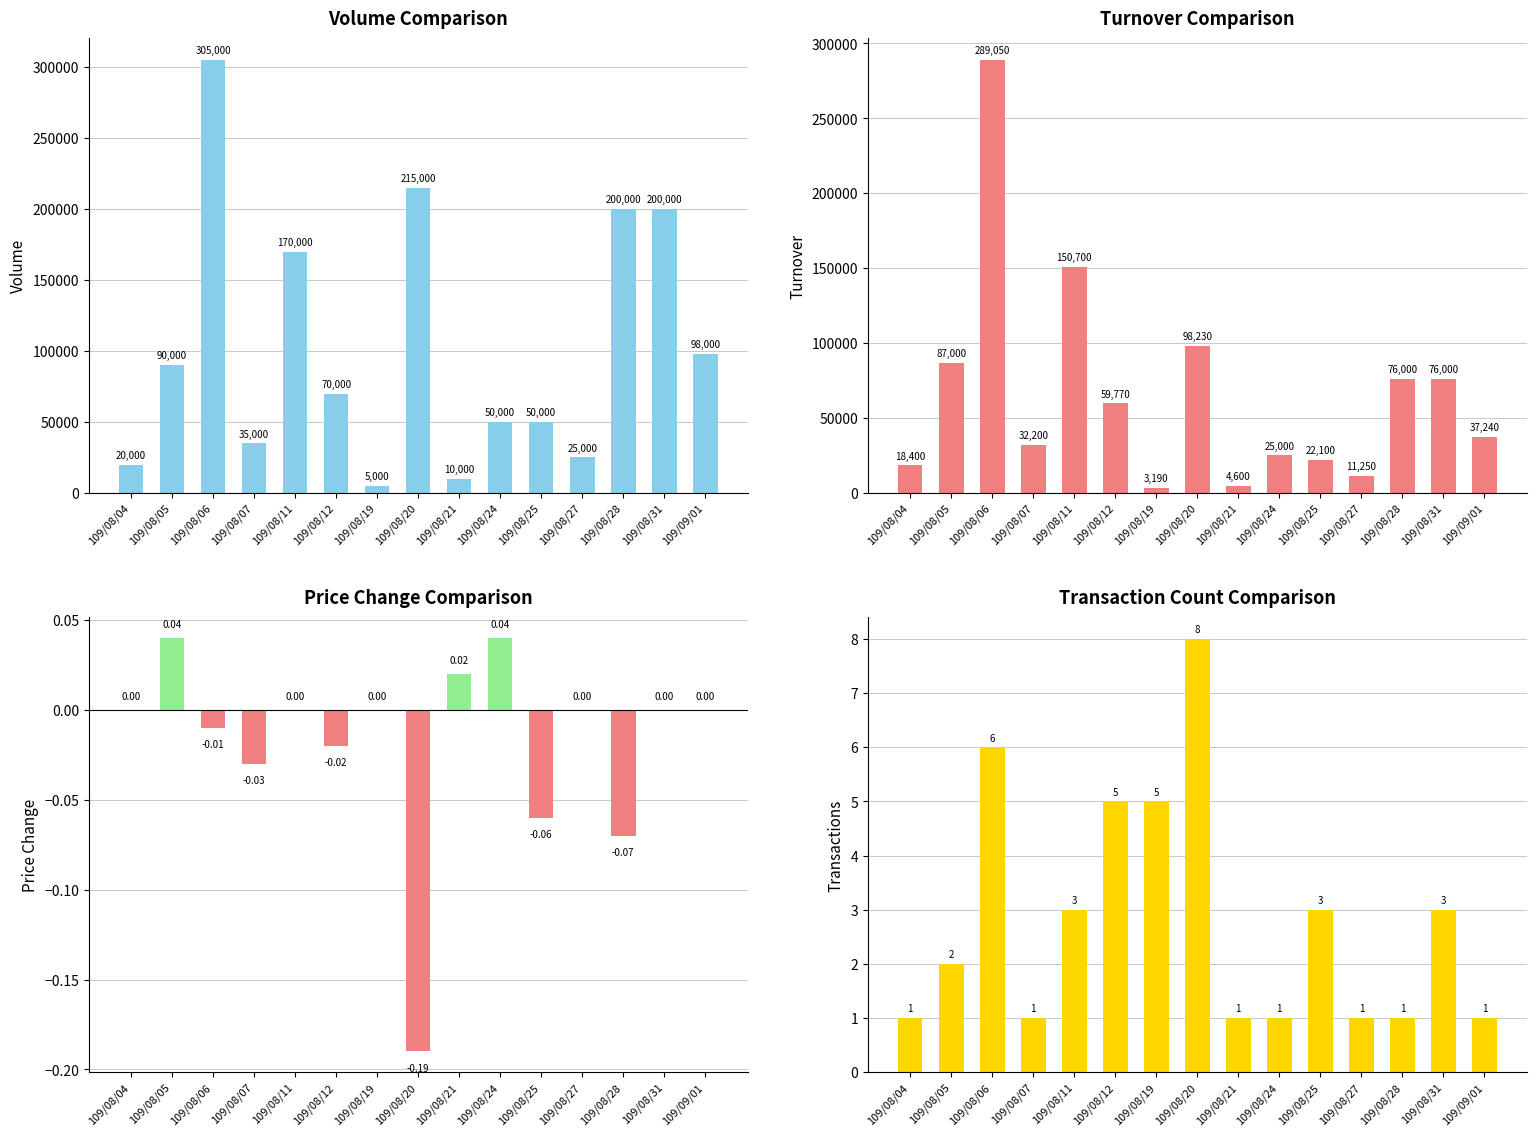

Read the Volume (col_5) value at 109/08/21.

10000.0